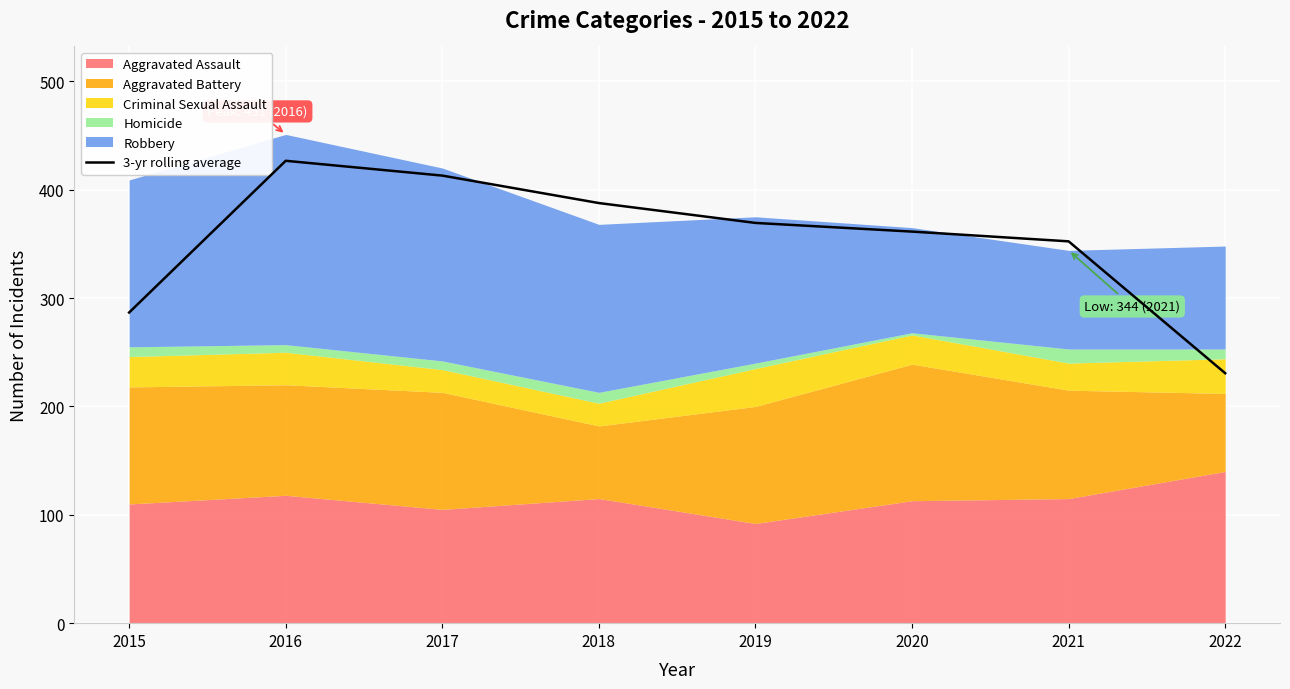

What is the average value?

353.5